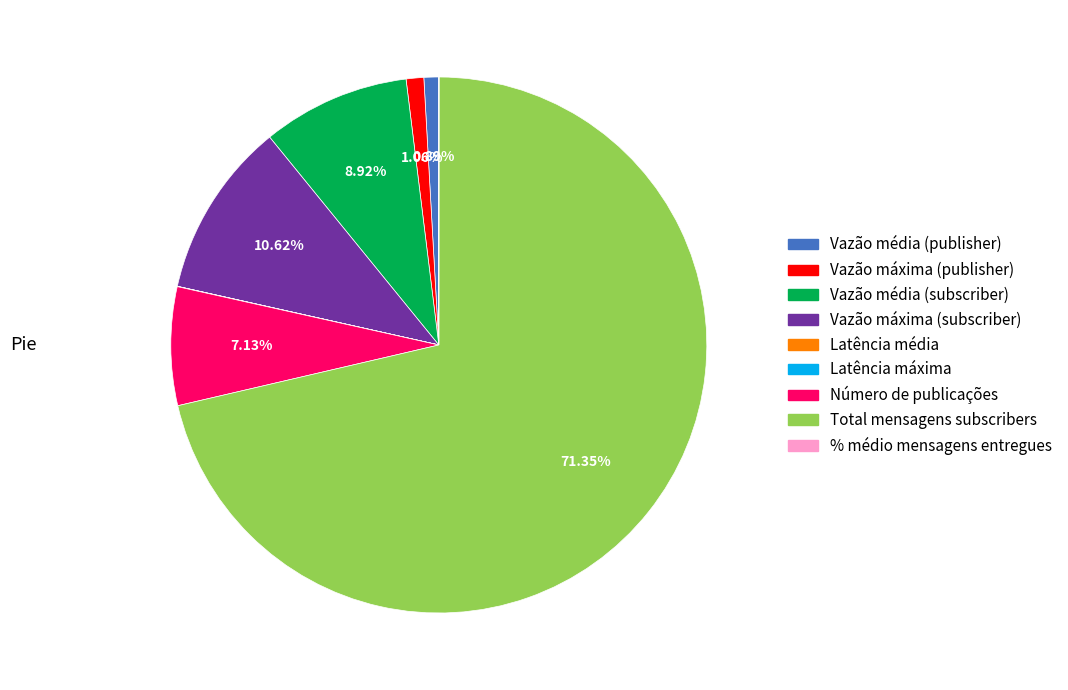

Which category has the biggest portion of the pie?

Total mensagens subscribers